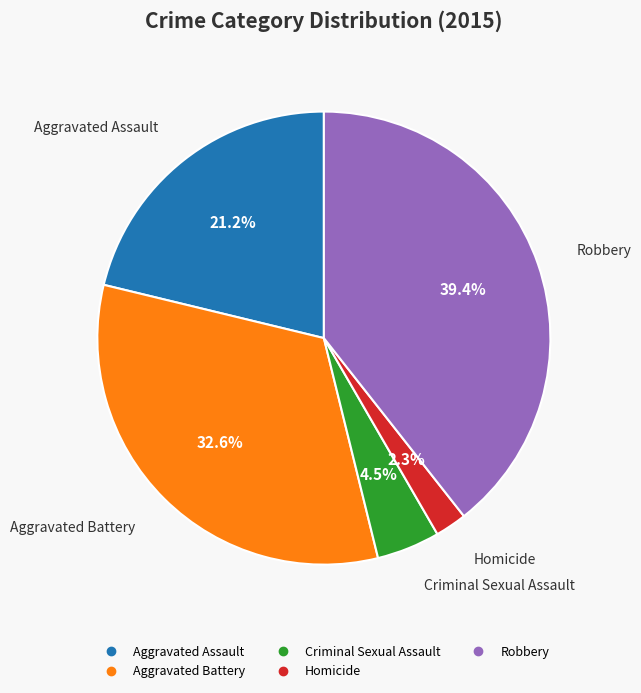

Which category has the biggest portion of the pie?

Robbery